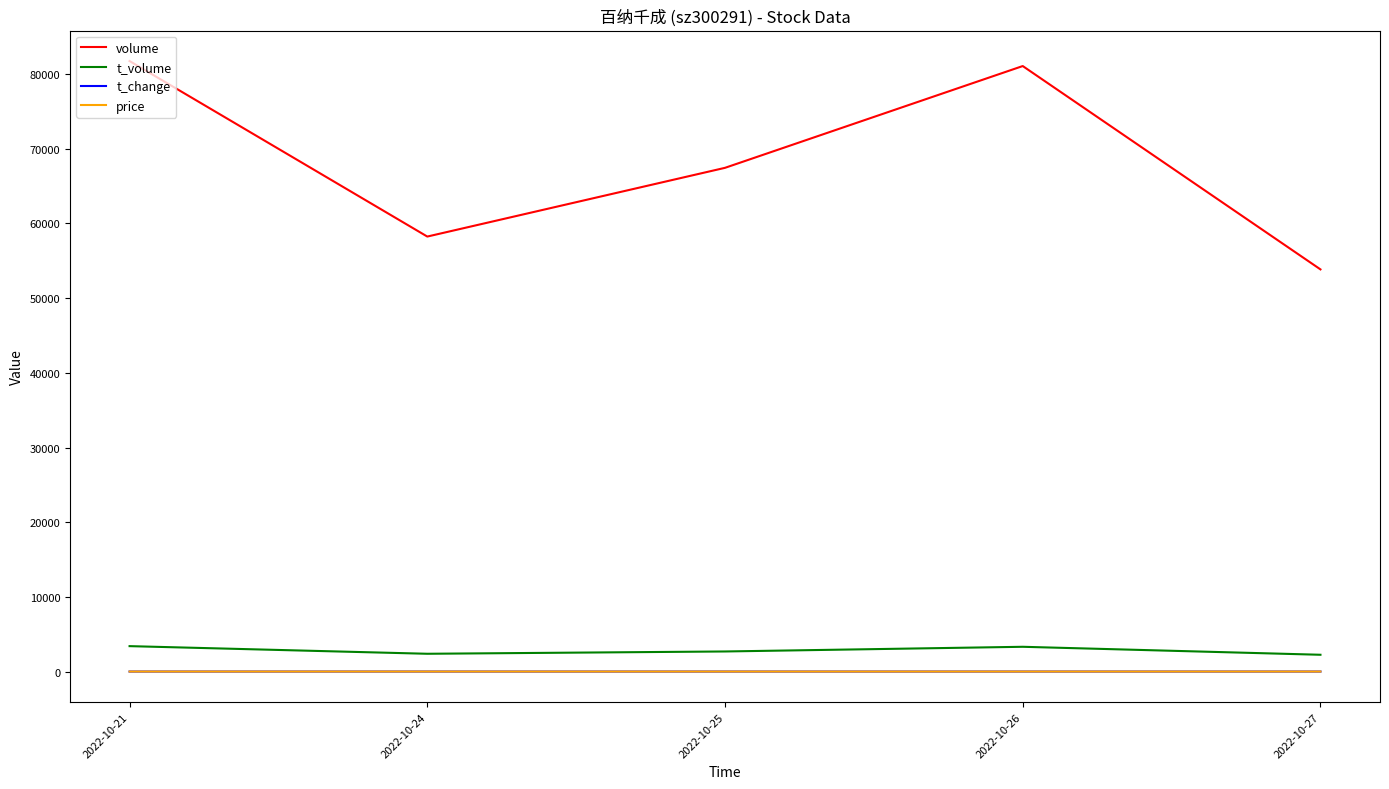

What is the approximate value of price at 2022-10-25?

4.0